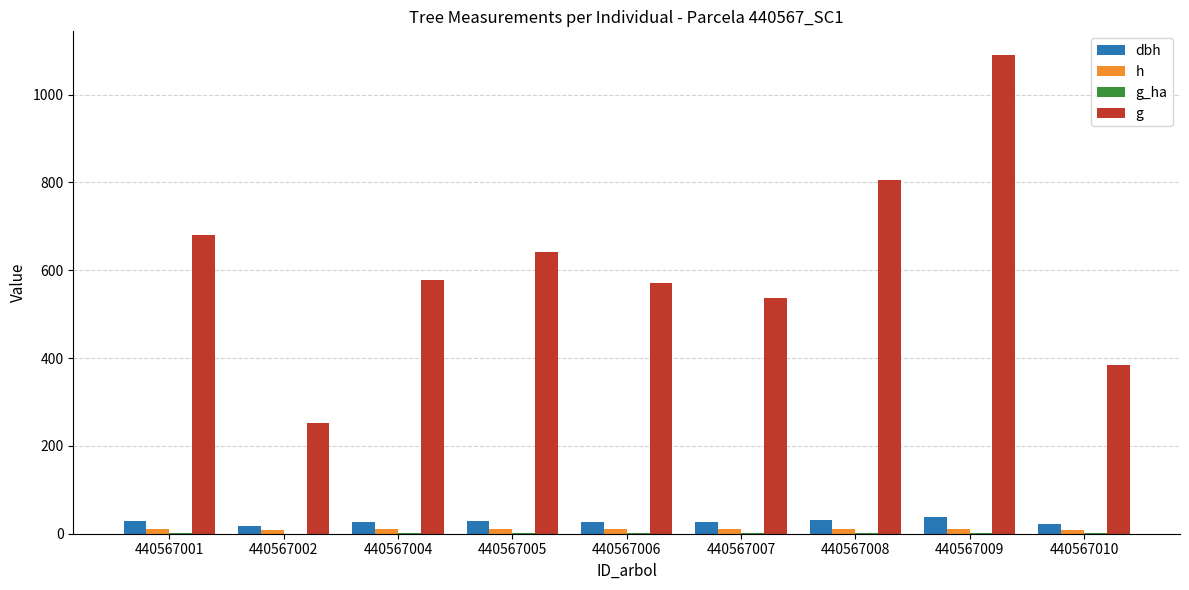

Is it true that h equals 9.0 at 440567010?

True